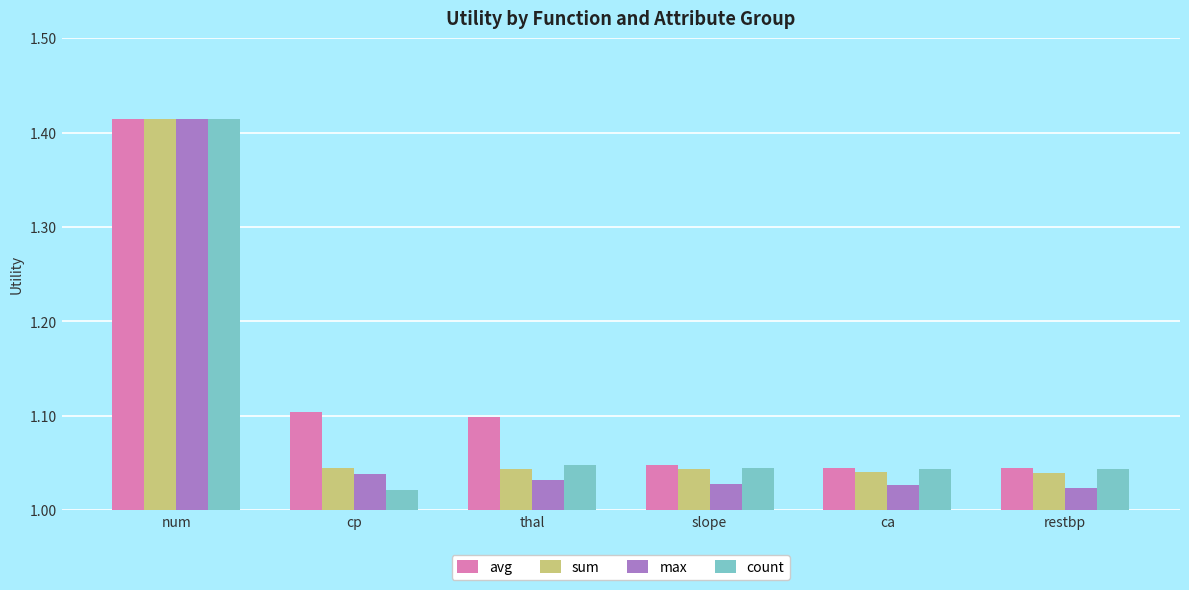

True or false: count has a value of 0.6 at restbp.

False